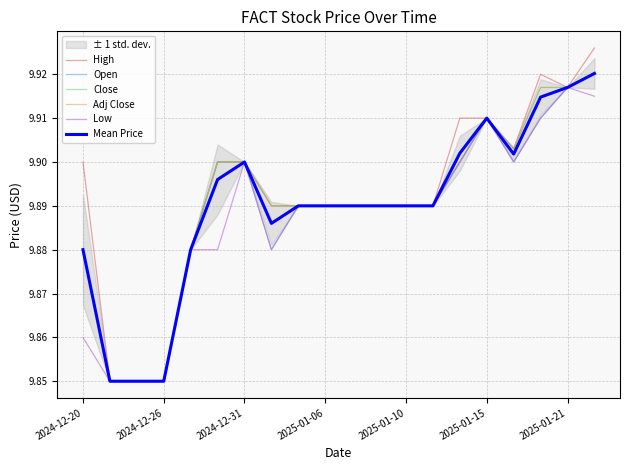

True or false: Open and Adj Close cross at least once.

False